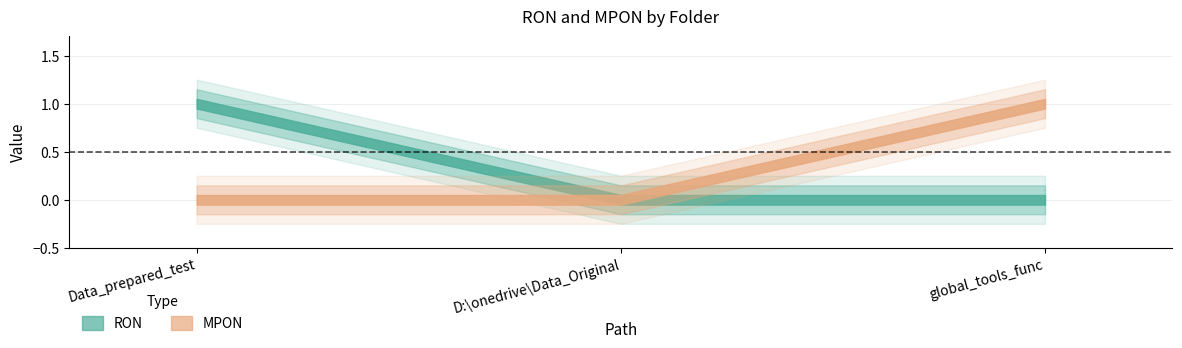

True or false: MPON has a value of 0 at D:\onedrive\Data_Original.

True